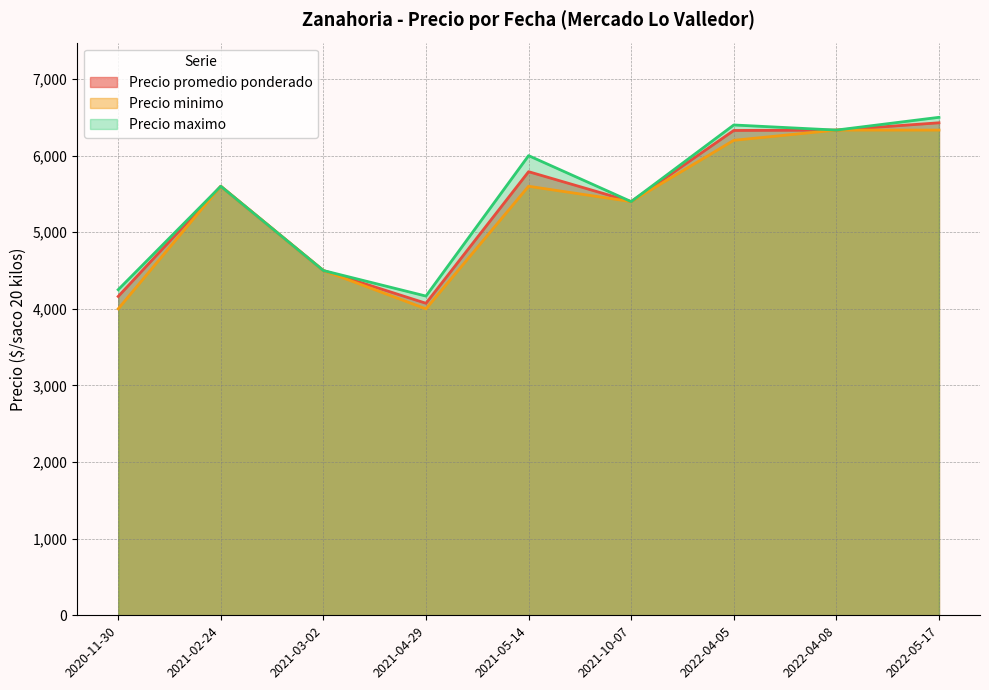

What is the total value across all series at 2022-04-08?

19000.0